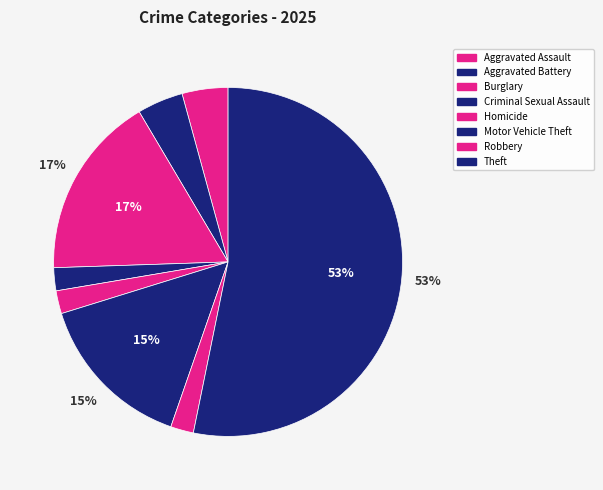

Count the number of slices in the pie.

8